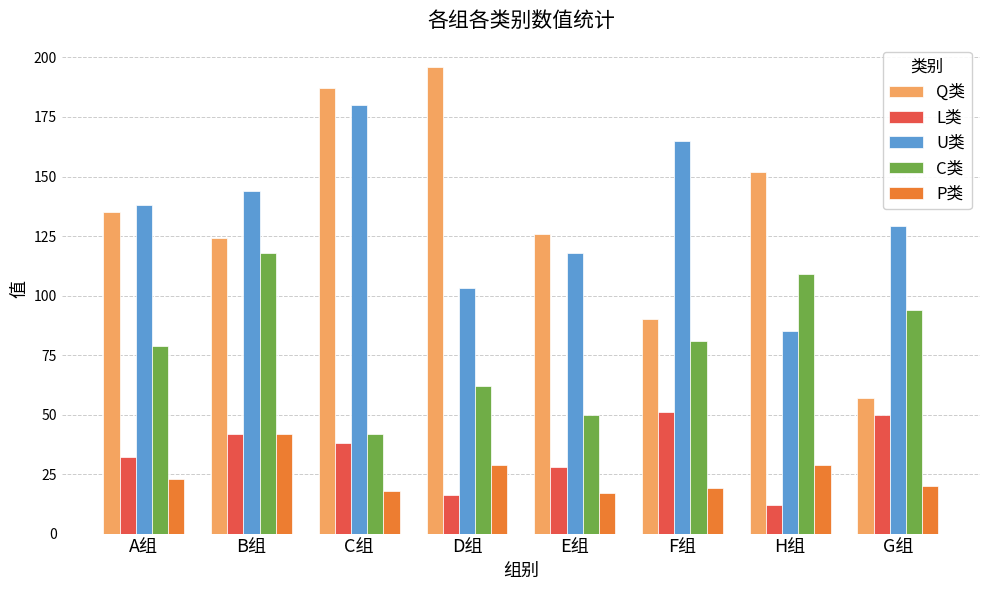

Reading left to right, what are all the values shown in this chart?

Q类: 135	124	187	196	126	90	152	57
L类: 32	42	38	16	28	51	12	50
U类: 138	144	180	103	118	165	85	129
C类: 79	118	42	62	50	81	109	94
P类: 23	42	18	29	17	19	29	20